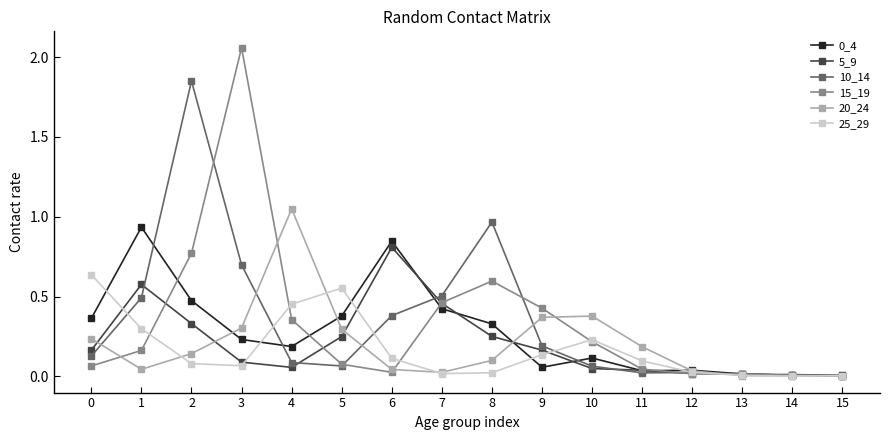

At which category does 20_24 reach its first local peak?

4